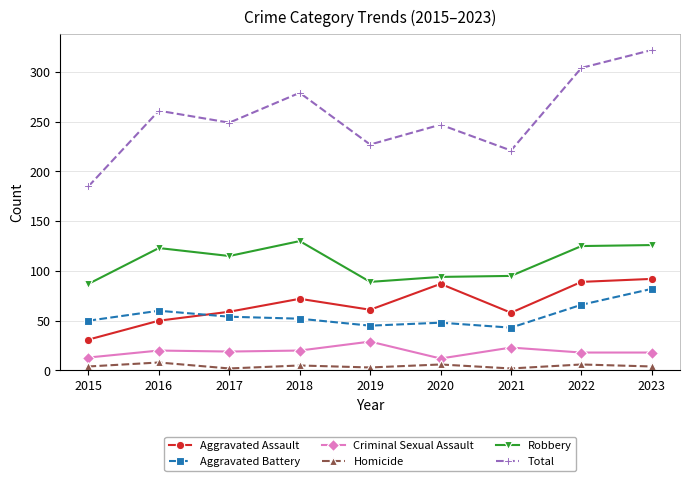

What is the sum of the Aggravated Battery values at 2017 and 2021?

97